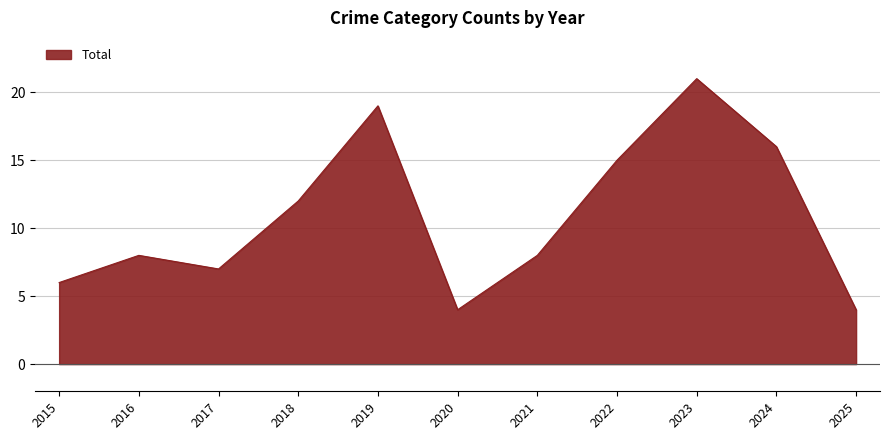

Does the chart have visible grid lines?

Yes